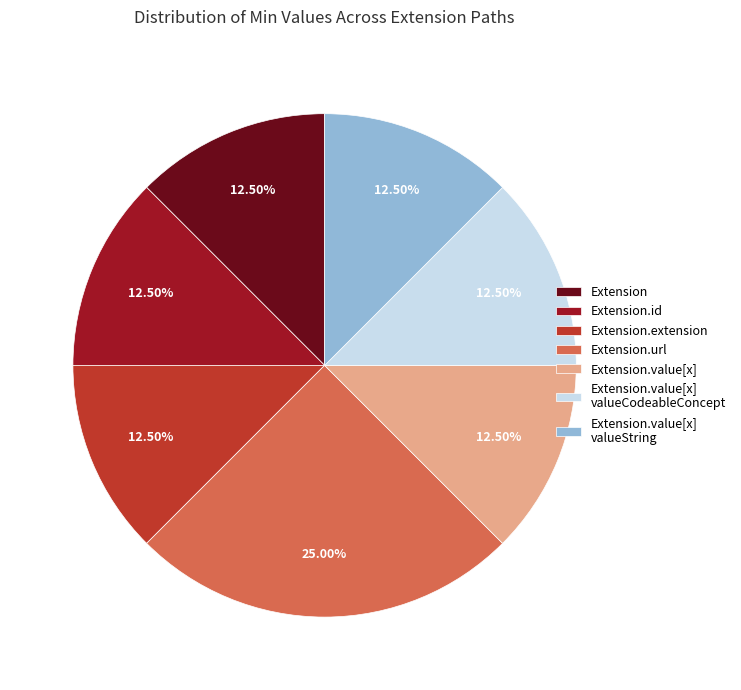

To the nearest percent, what is the difference between the largest and smallest slice percentages?

12%